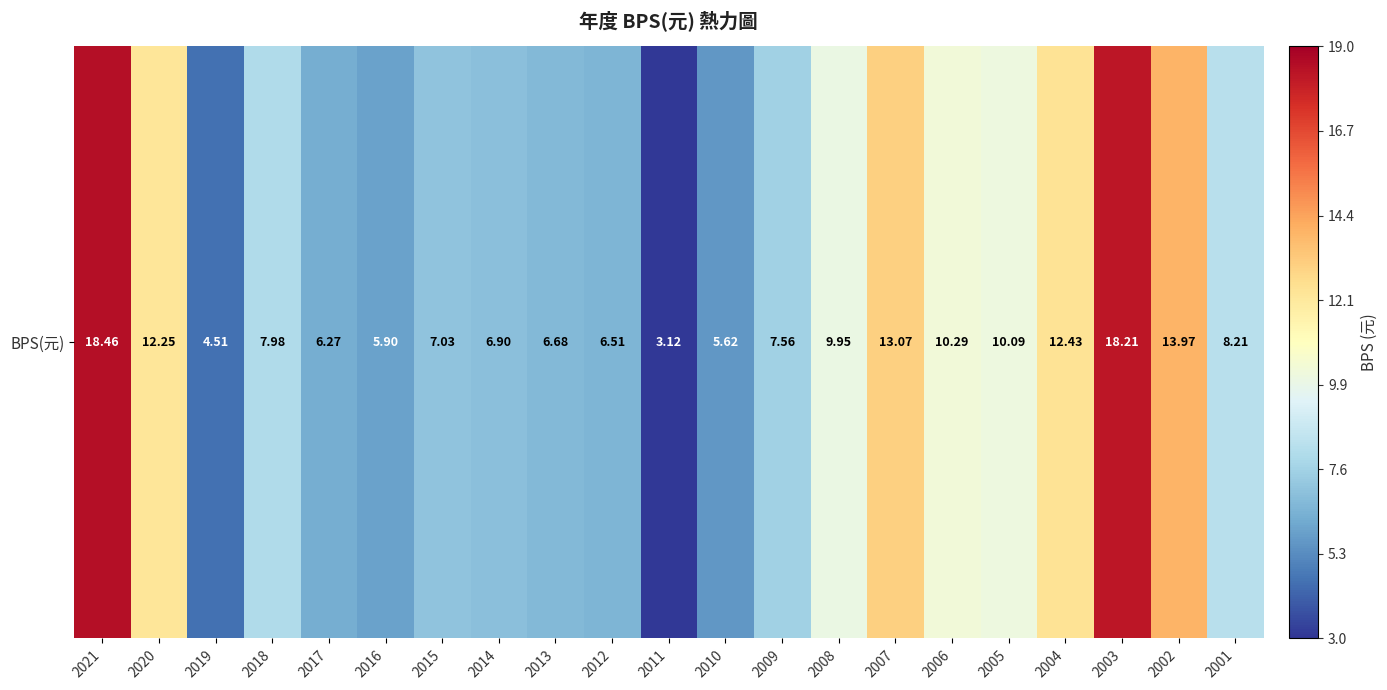

At which category does the chart reach its minimum across all series?

2011